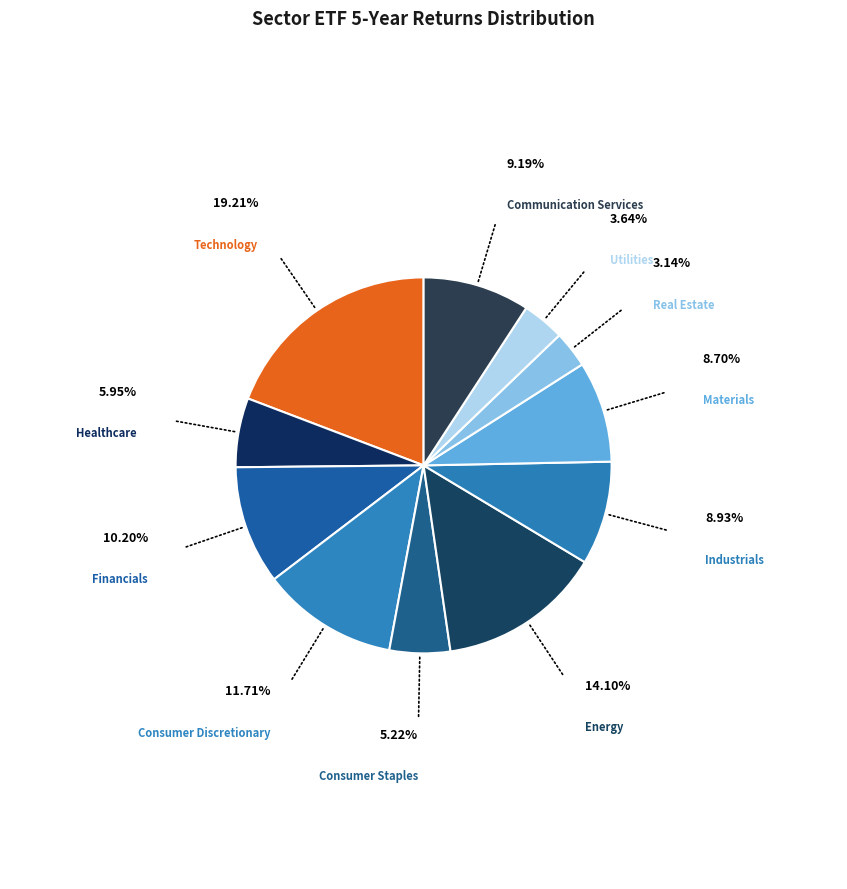

Is Communication Services the majority of the pie?

No